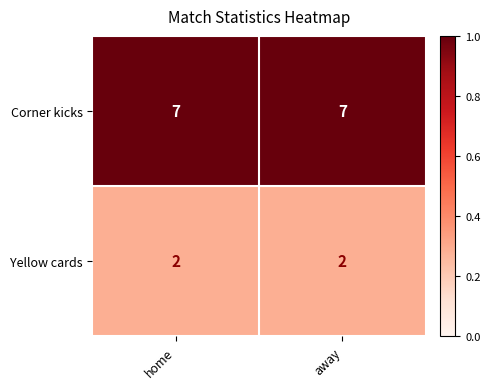

What is the sum of all Yellow cards values?

4